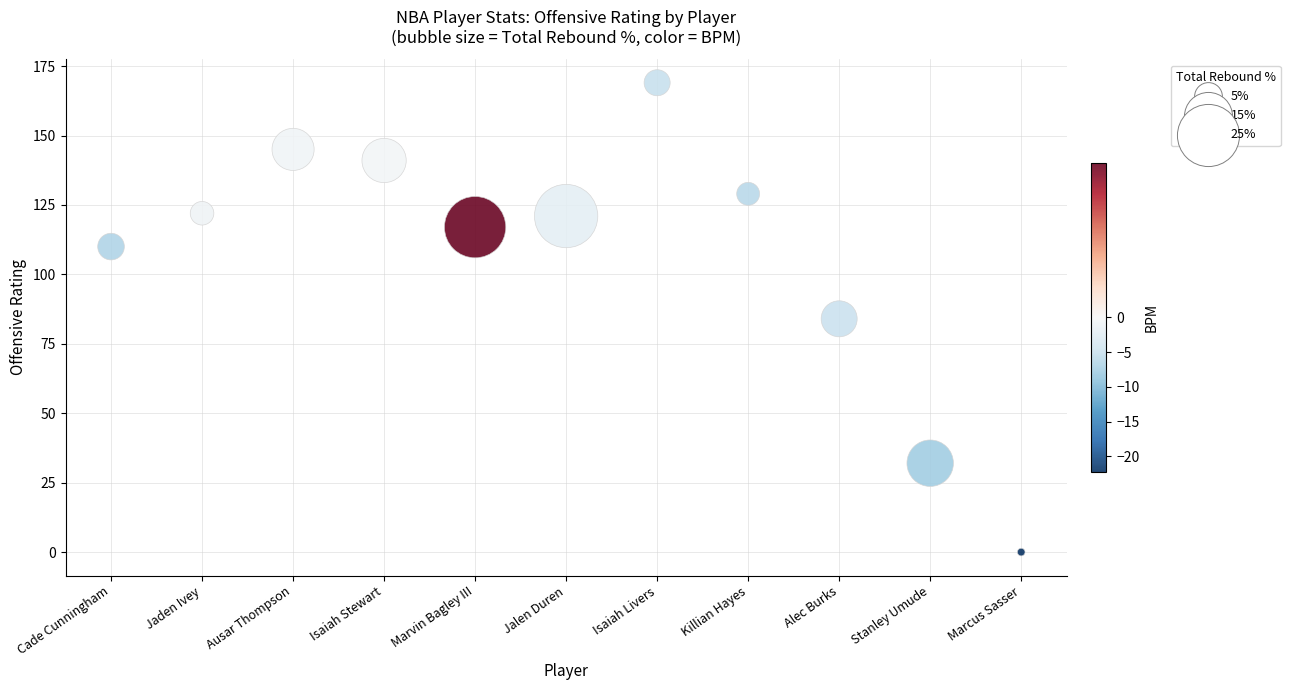

What is the average Y value?

106